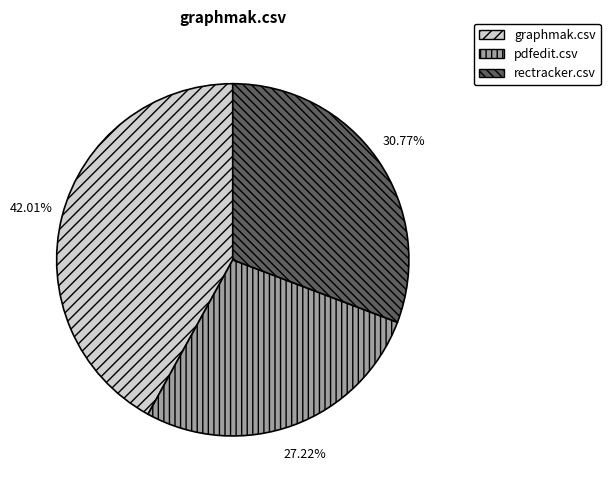

To the nearest percent, what percentage of the pie is rectracker.csv?

31%